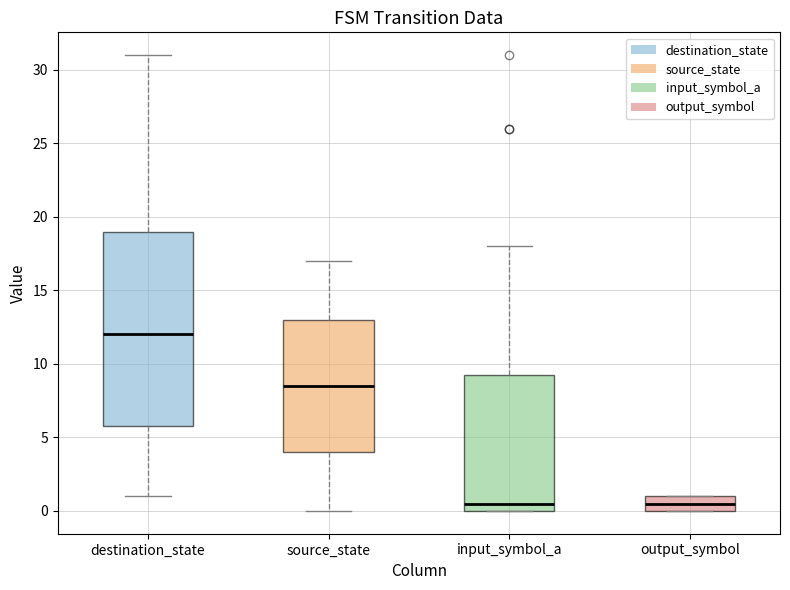

Reading left to right, read every box against the y-axis: the position of its median line, the range the box covers, and the ends of its whiskers. The values are not printed on the chart, so give them approximately, as read against the axis.

destination_state: median 12.0, box 6.0 to 19.0, whiskers 1.0 to 31.0
source_state: median 8.5, box 4.0 to 13.0, whiskers 0.0 to 17.0
input_symbol_a: median 0.5, box 0.0 to 9.5, whiskers 0.0 to 18.0
output_symbol: median 0.5, box 0.0 to 1.0, whiskers 0.0 to 1.0